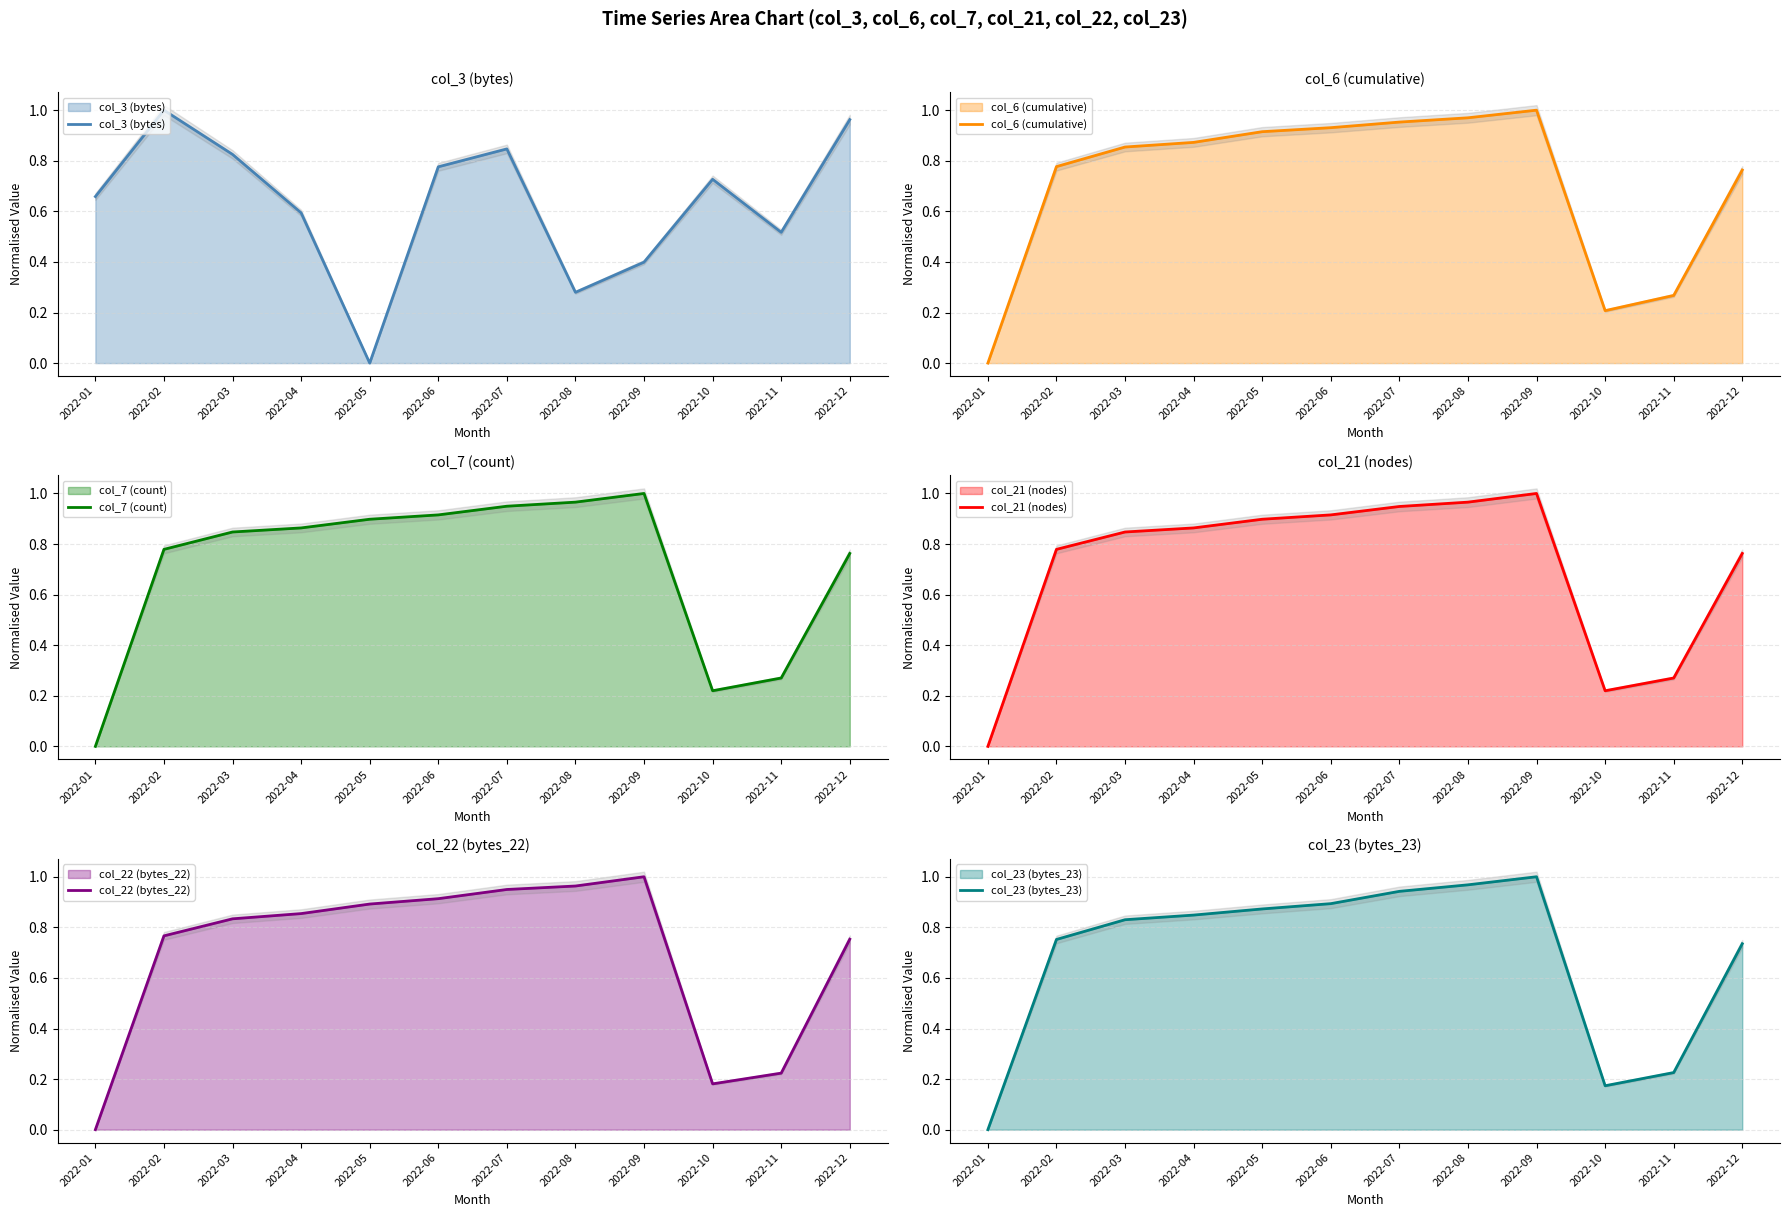

What is the difference between the col_3 (bytes) values at 2022-10 and 2022-09?

0.3